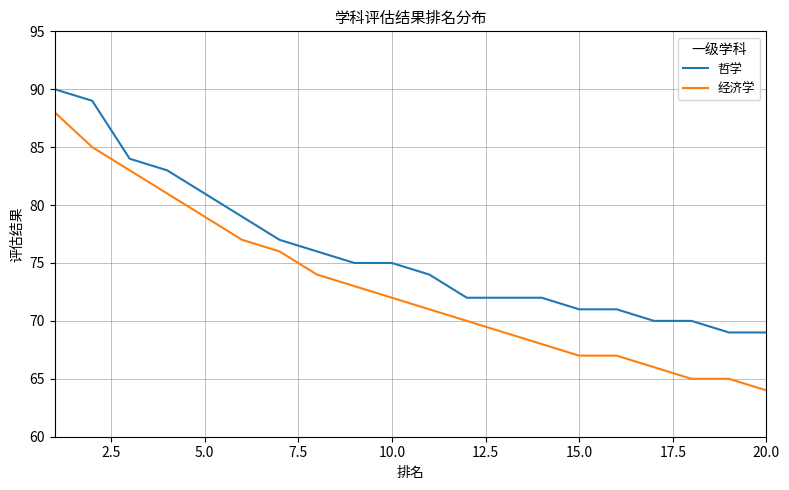

What is the minimum value shown in the chart?

64